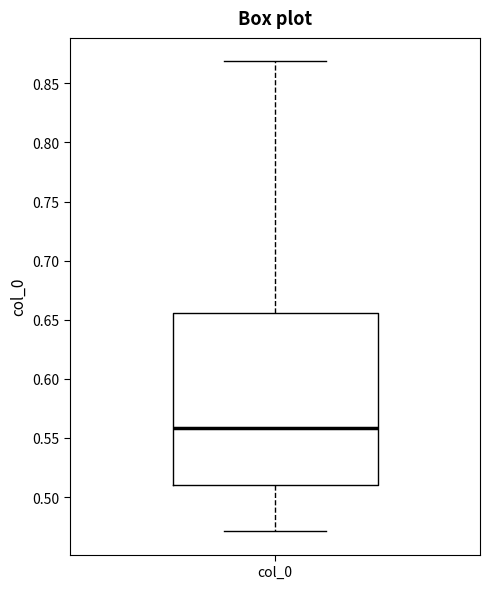

Where is the upper edge of the box for col_0 on the y-axis? The values are not printed on the chart, so give them approximately, as read against the axis.

0.655